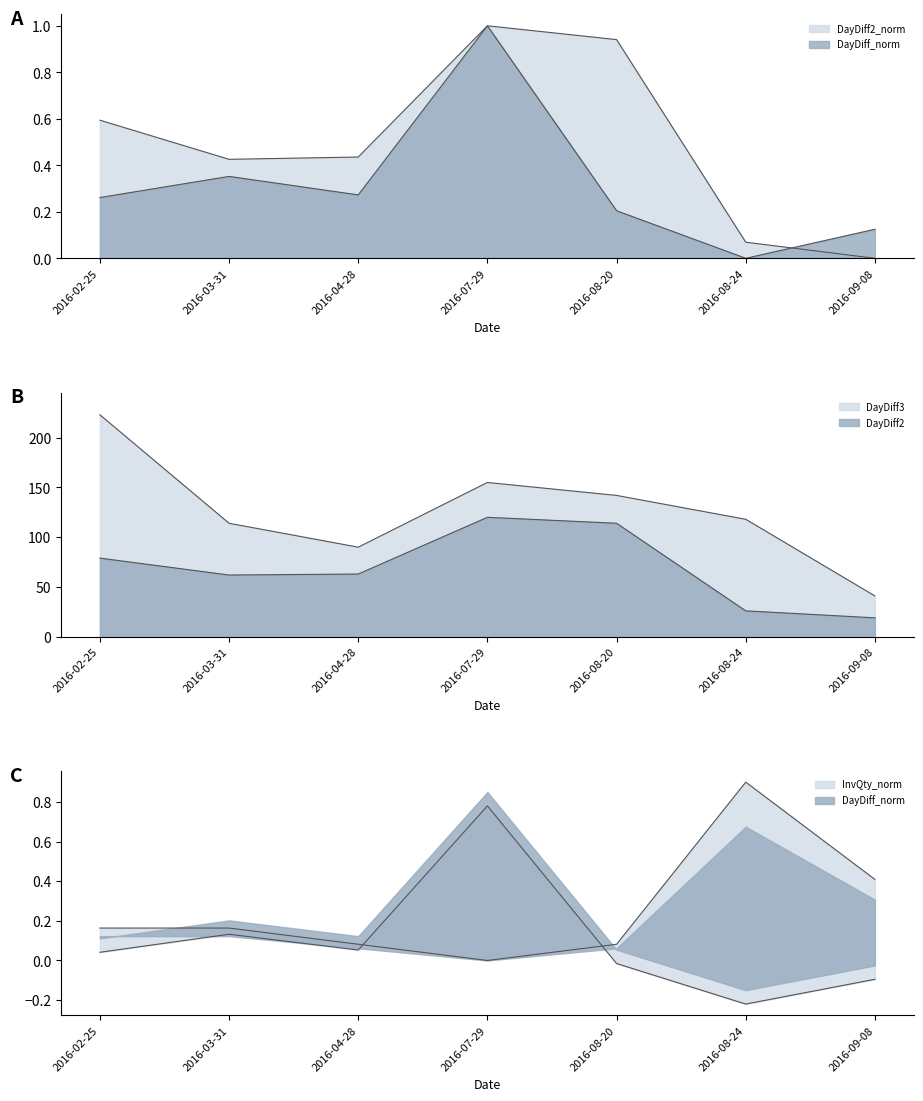

True or false: DayDiff3 and InvQty cross at least once.

False